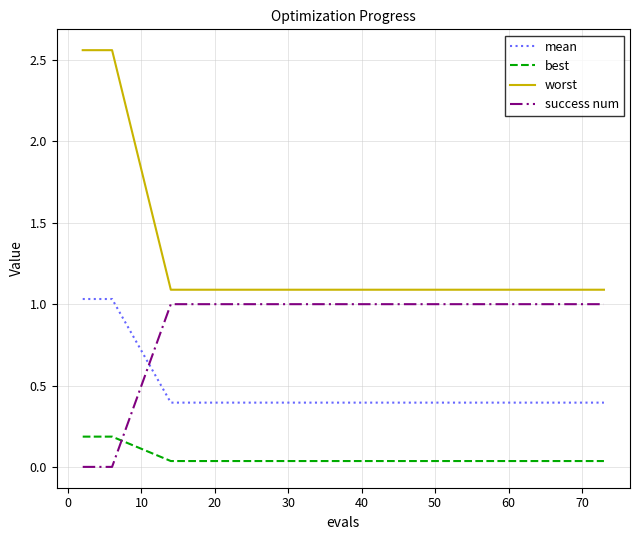

How many lines are shown in the chart?

4